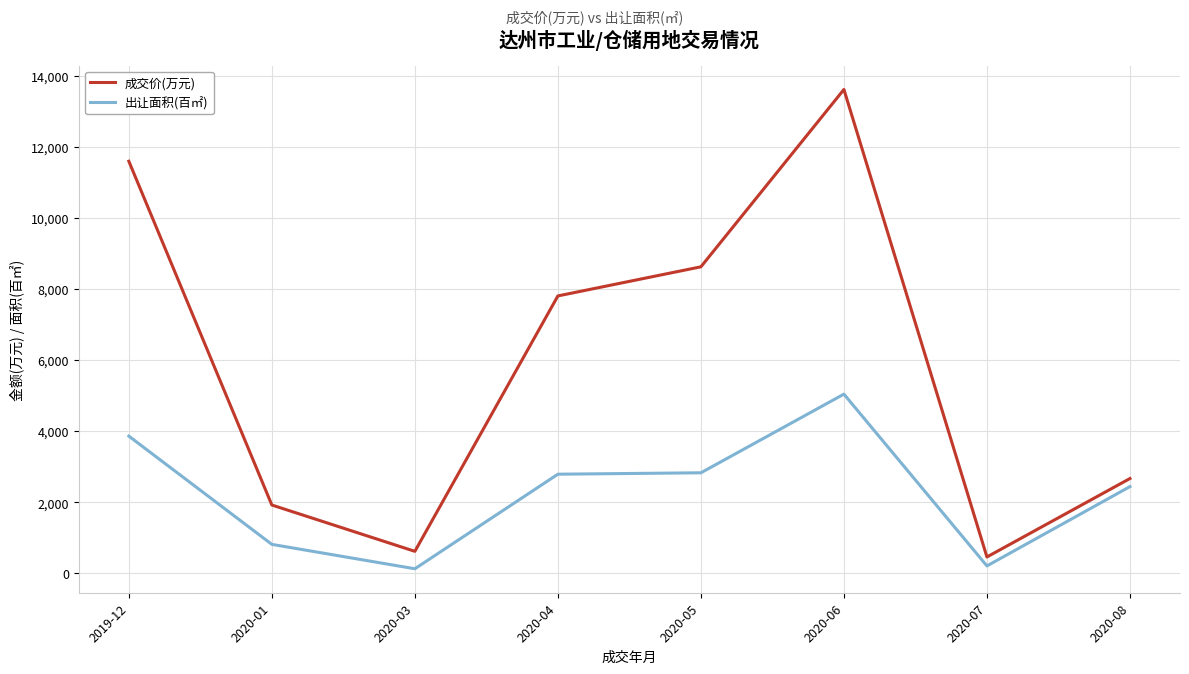

True or false: 出让面积(百㎡) and 成交价(万元) cross at least once.

False